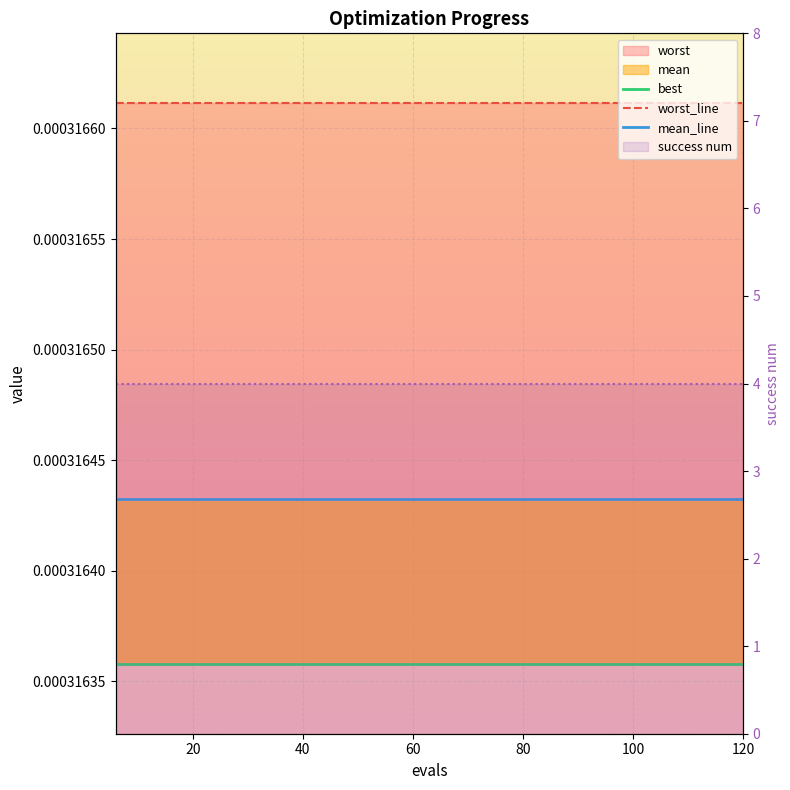

Rank the series by their average value, from highest to lowest.

worst_line, mean_line, best